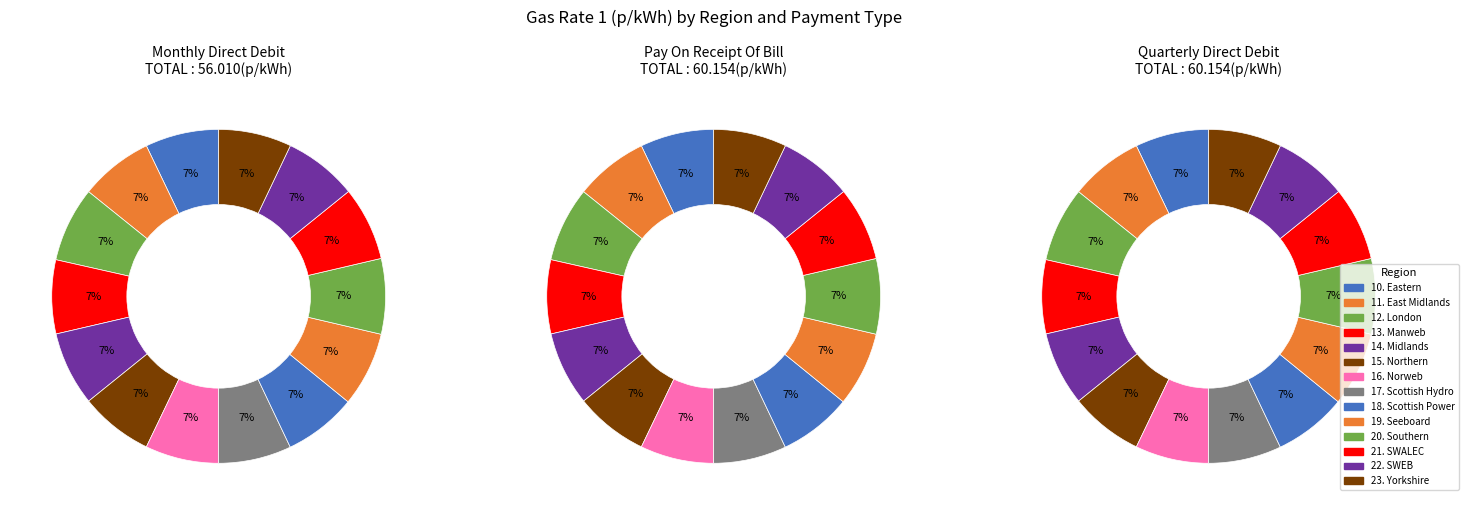

What percentage is NOT represented by 10. Eastern?

92.9%